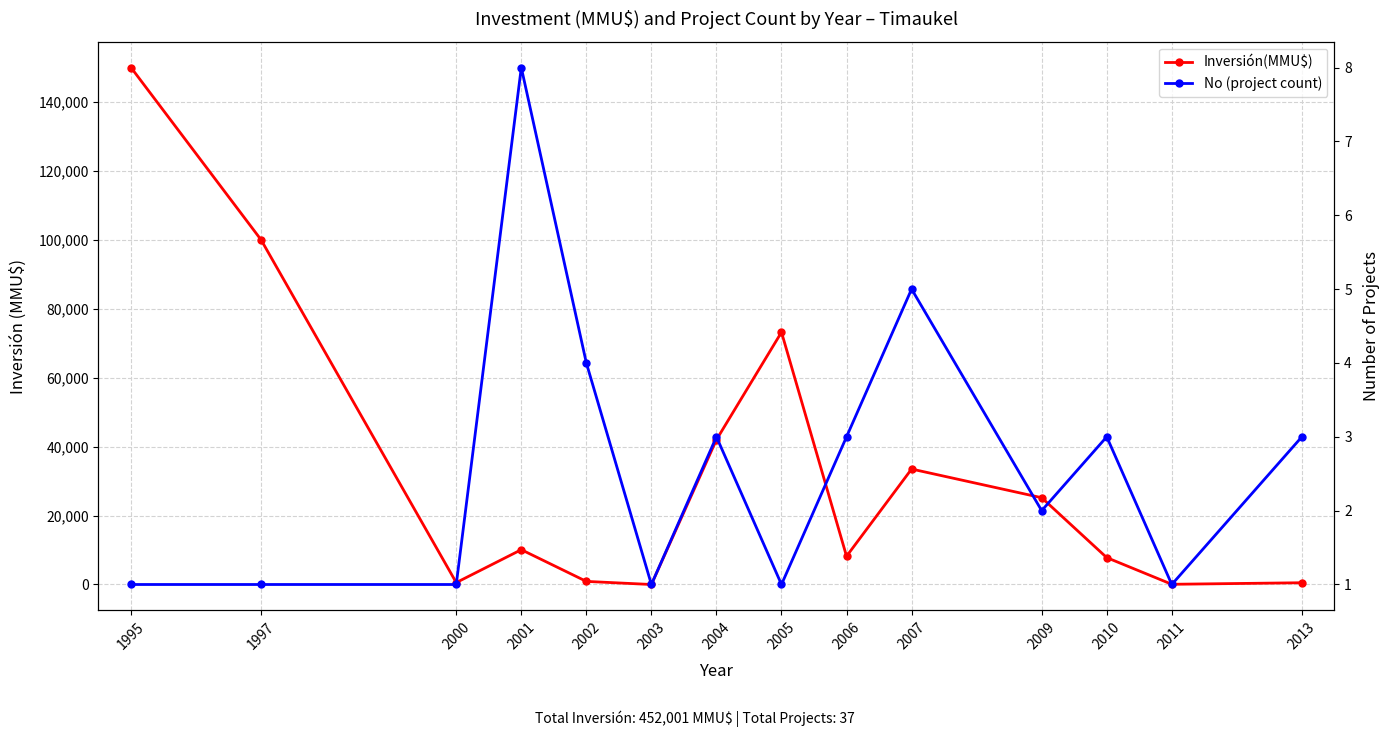

Rank the series by their maximum value, from highest to lowest.

Inversión(MMU$), No (project count)